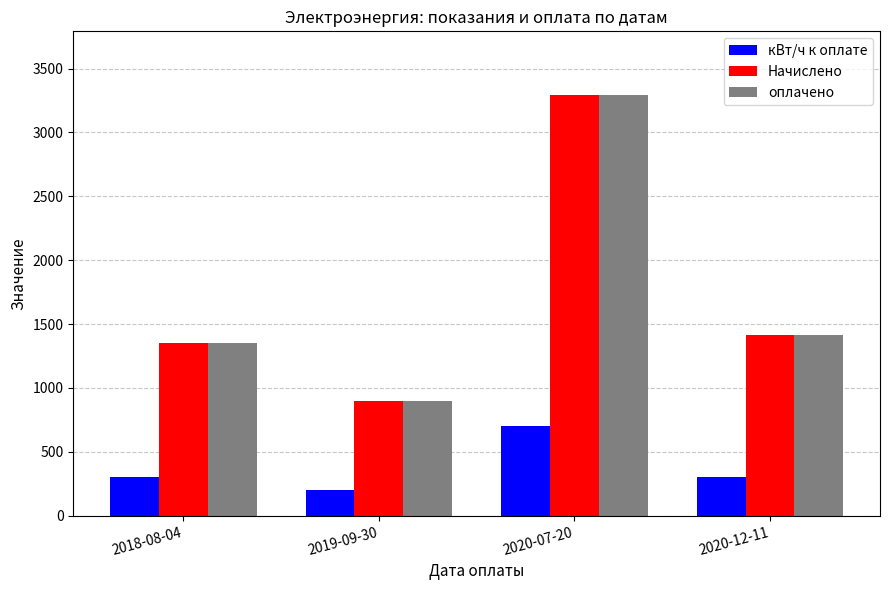

What value does the оплачено series have at 2019-09-30, to the nearest 100?

900